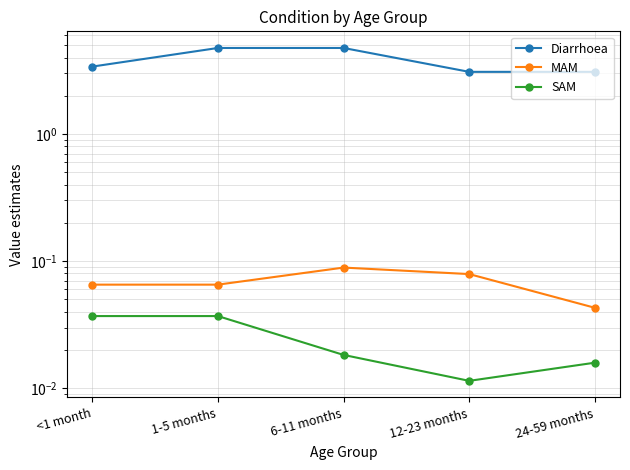

The value of SAM at 1-5 months is 0.0. True or false?

True